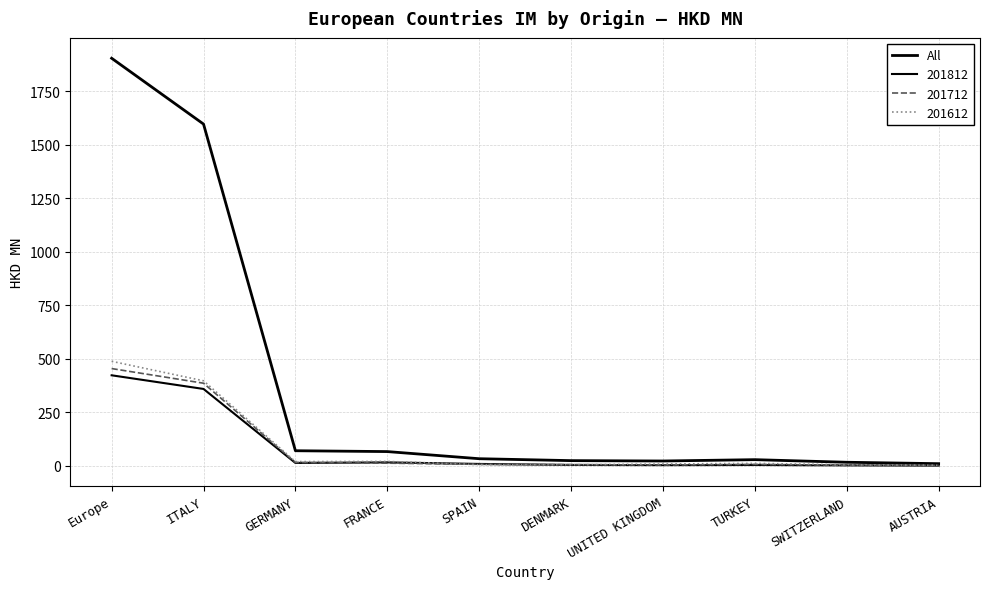

How many lines are shown in the chart?

4